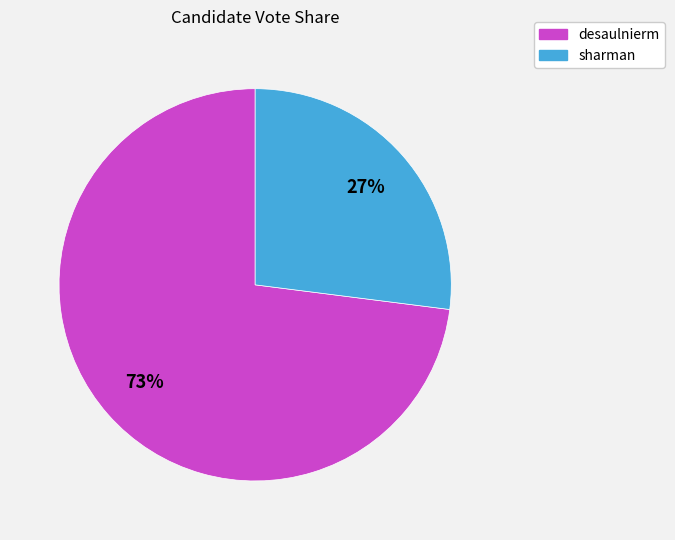

Do sharman and desaulnierm together represent more than half of the pie?

Yes